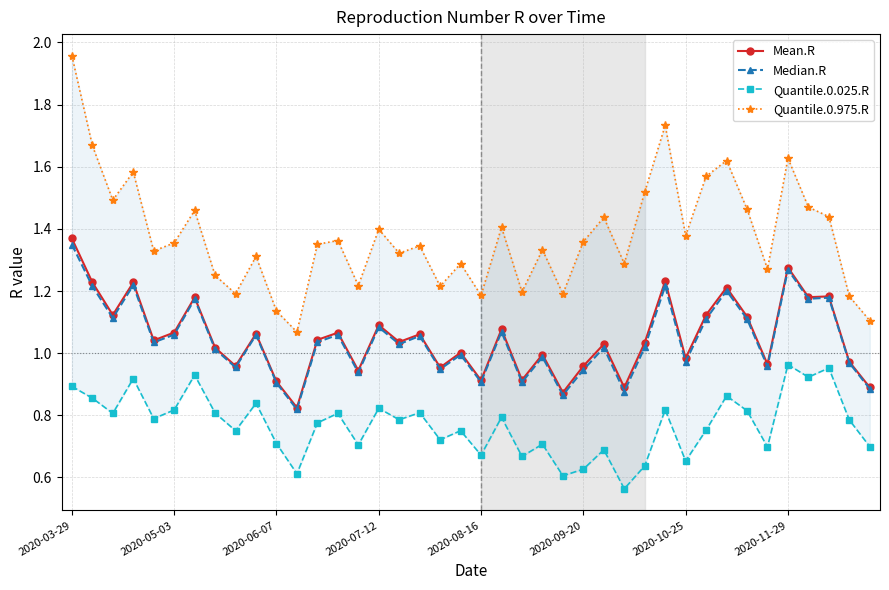

Which series has the largest range (max minus min)?

Quantile.0.975.R